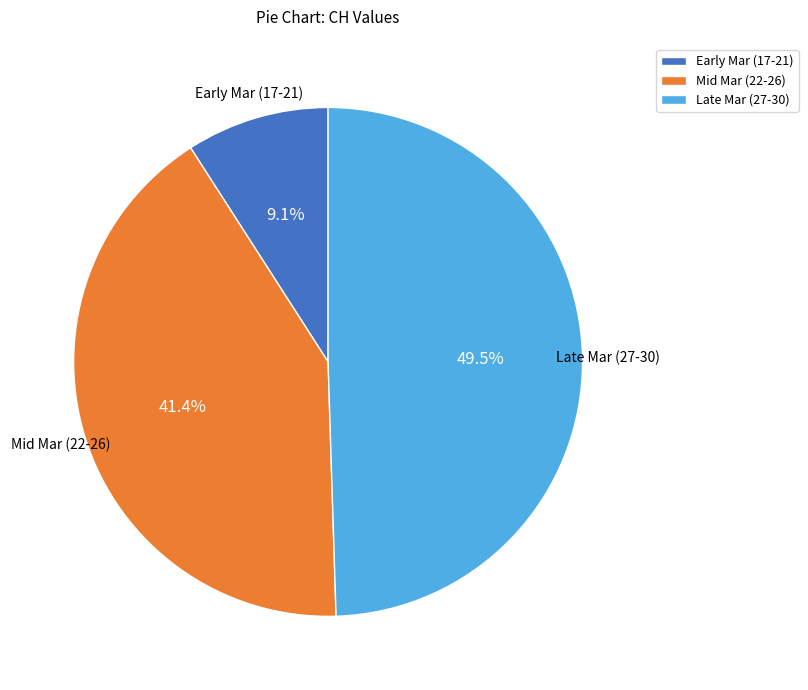

Does any single category account for the majority?

No